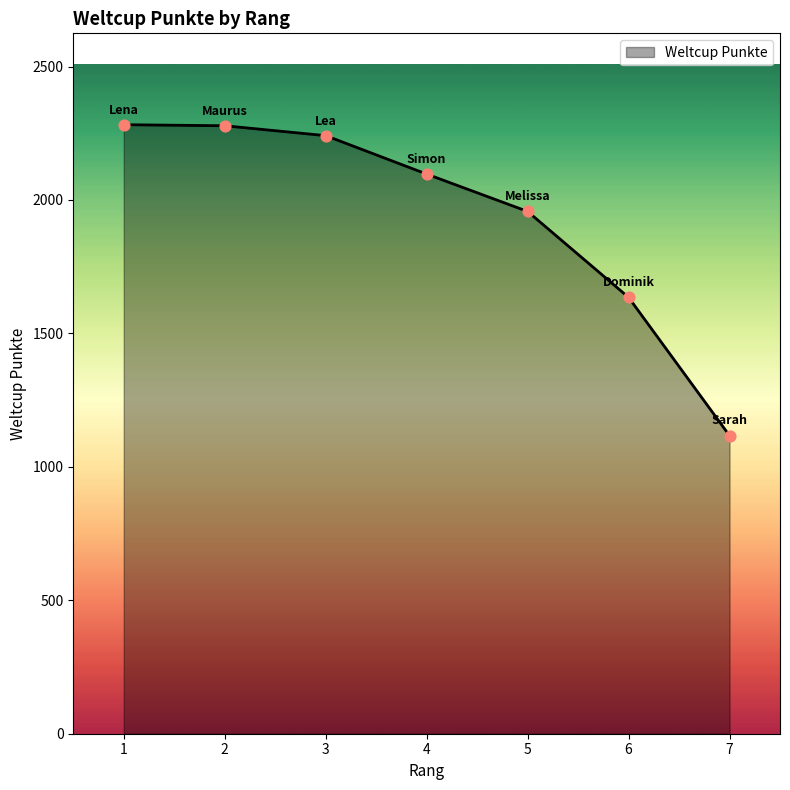

What is the change in value from 1 to 3?

-41